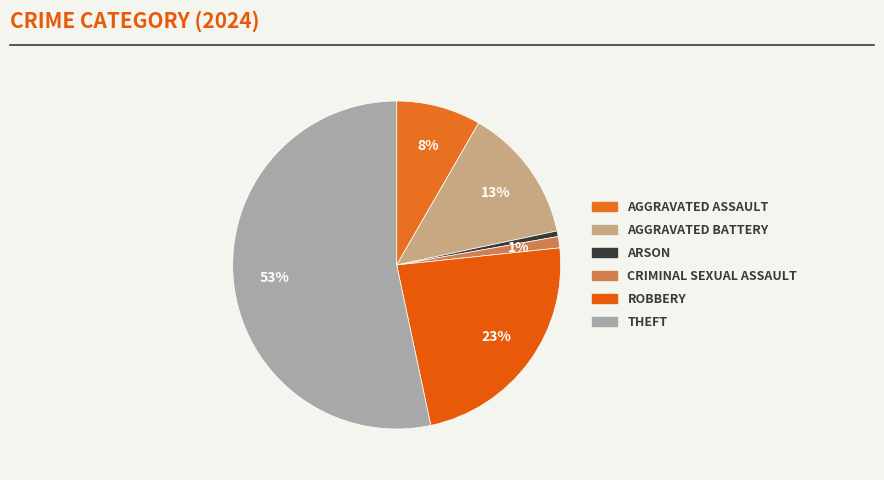

How many segments does this pie chart have?

6